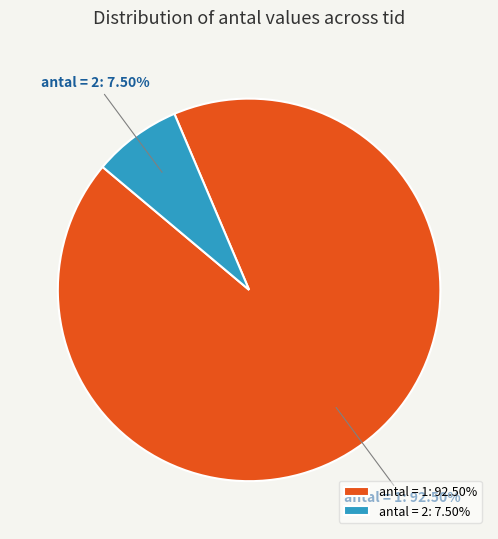

Approximately how many times larger is the value at antal = 1: 92.50% compared to antal = 2: 7.50%?

12.3